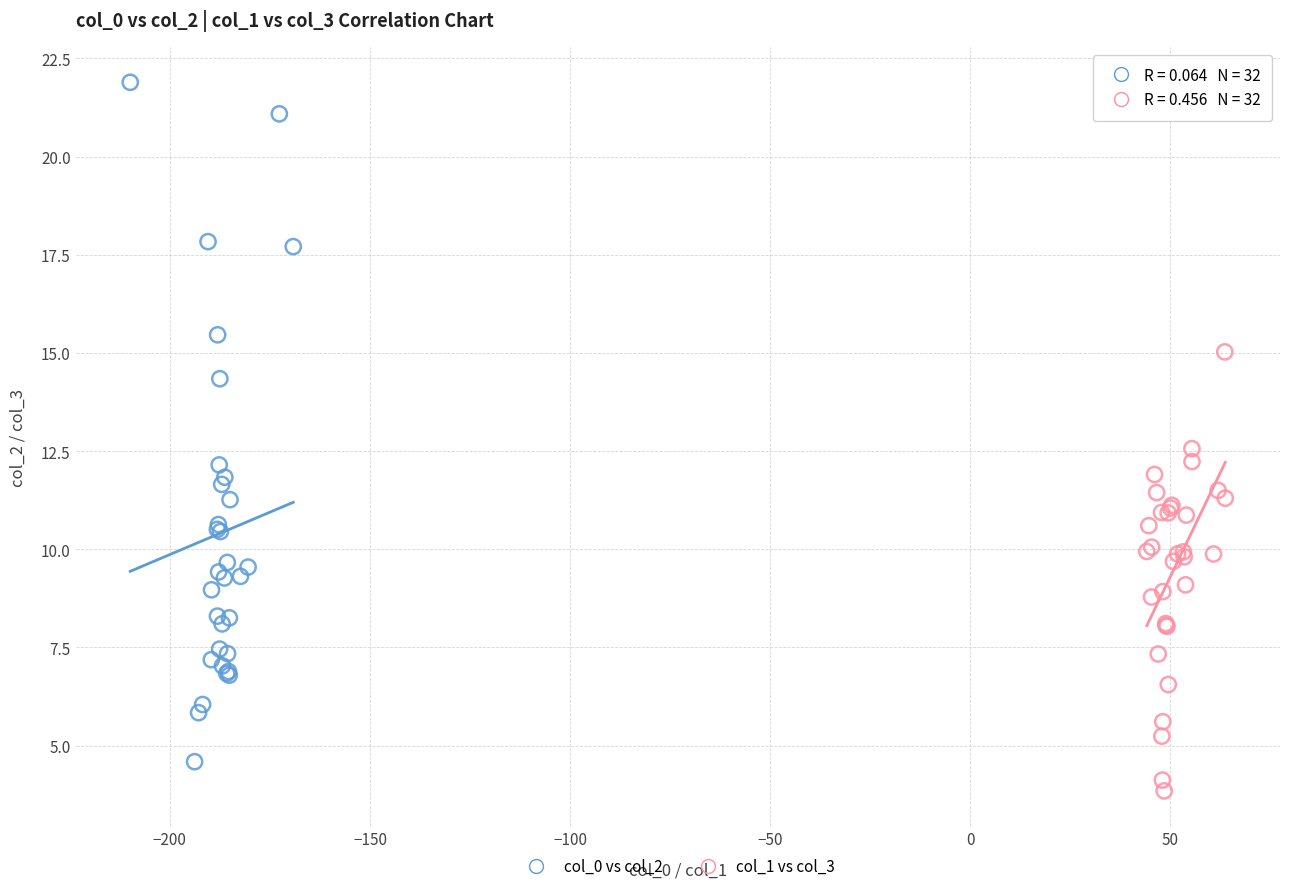

Which series has the widest spread of Y values?

col_0 vs col_2